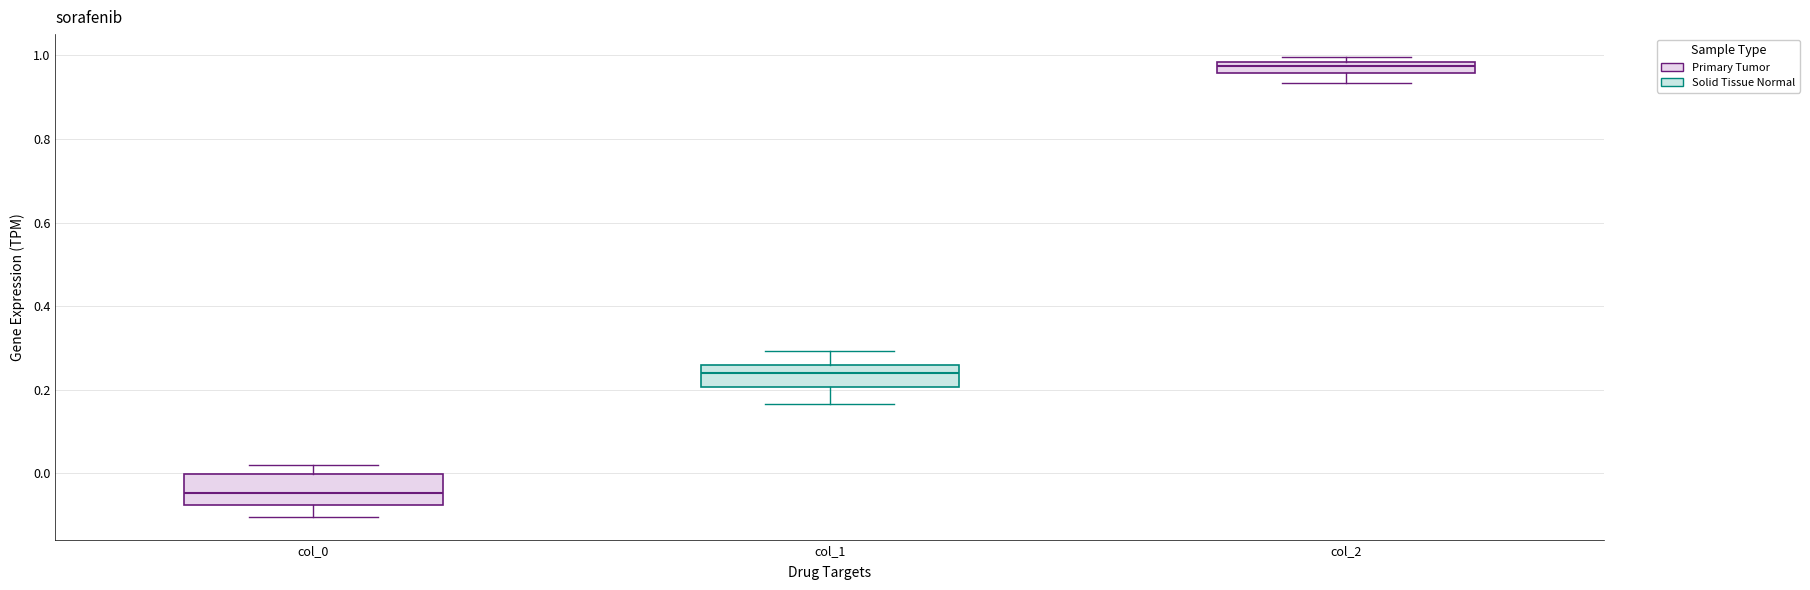

Which box has the highest median line?

col_2